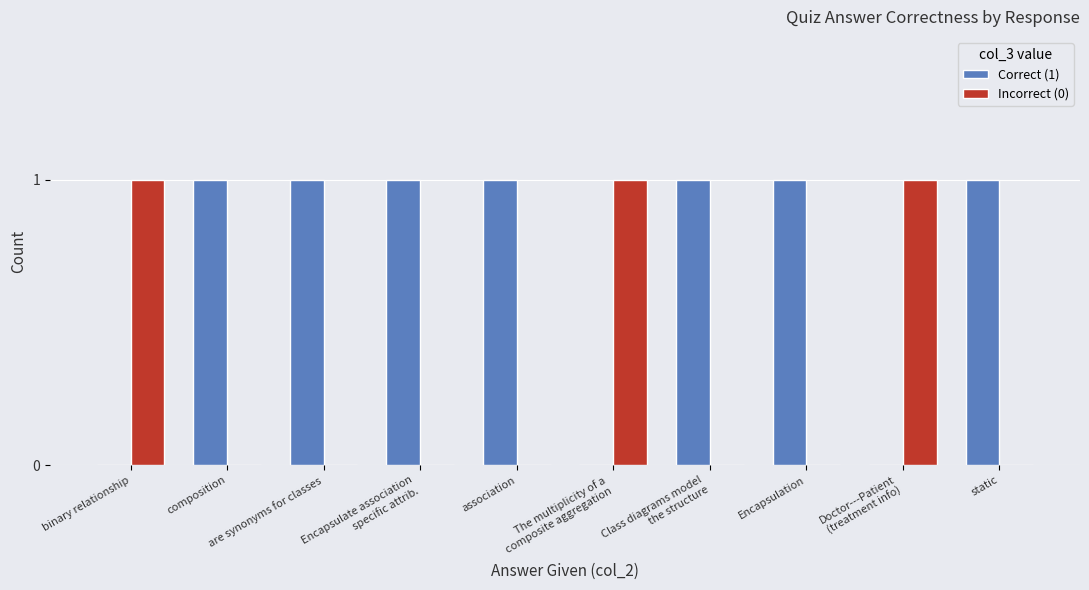

What is the spread (max minus min) of values at Class diagrams model
the structure?

1